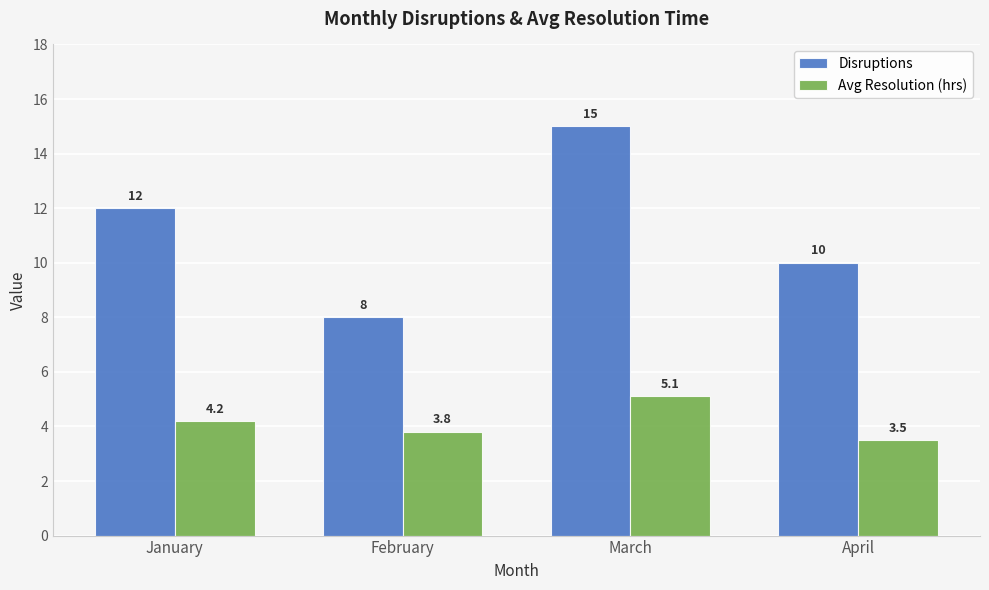

Which series has the largest total across all categories?

Disruptions